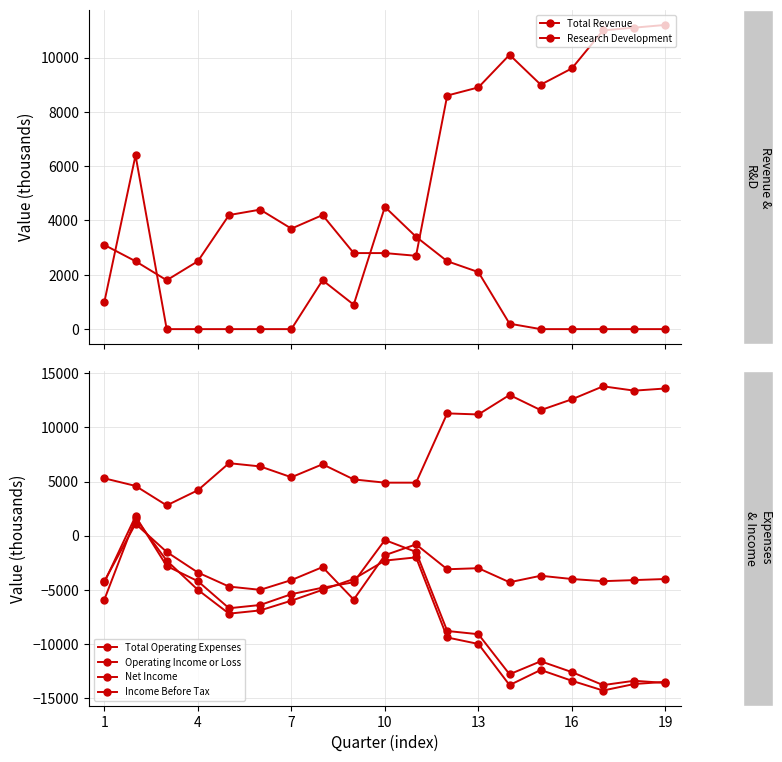

True or false: Total Operating Expenses and Operating Income or Loss cross at least once.

False